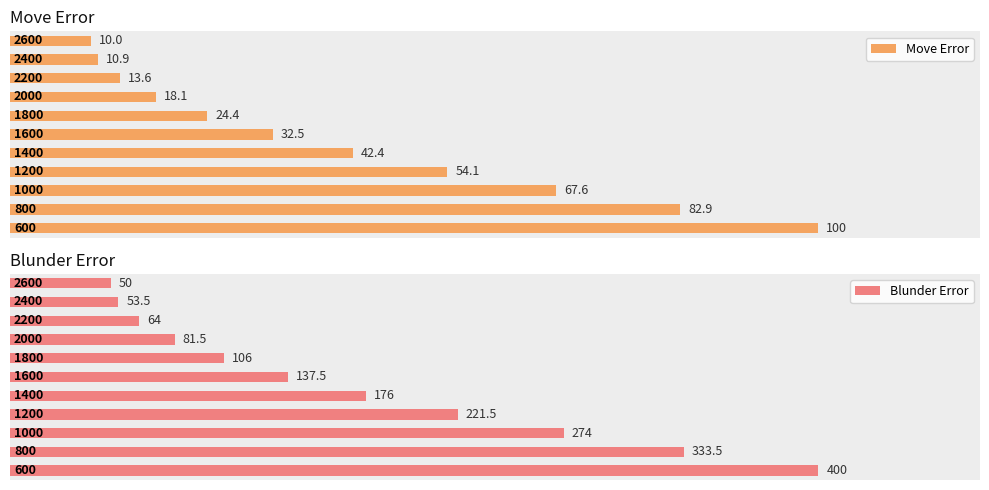

What is the average value of the Move Error series?

41.5